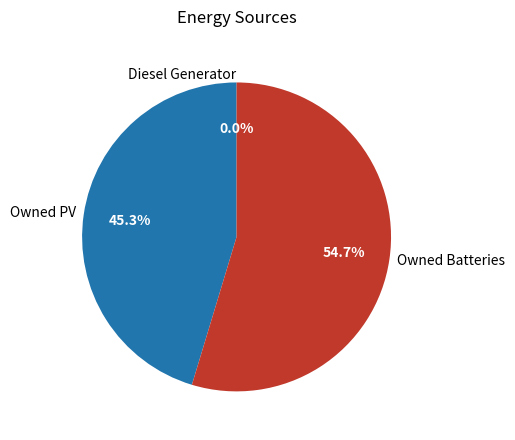

Count the number of slices in the pie.

3